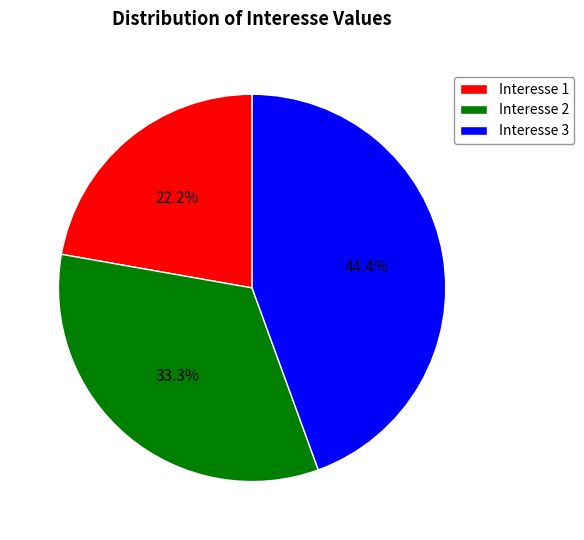

What percentage do Interesse 1 and Interesse 2 together represent?

55.6%